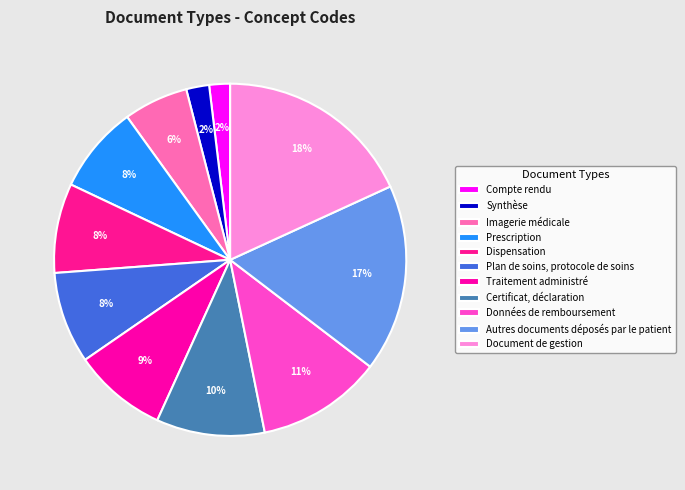

Is there any slice that represents more than half of the pie?

No